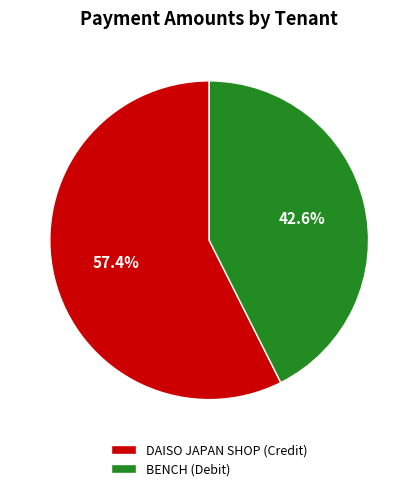

Combined, do DAISO JAPAN SHOP (Credit) and BENCH (Debit) account for over 50%?

Yes